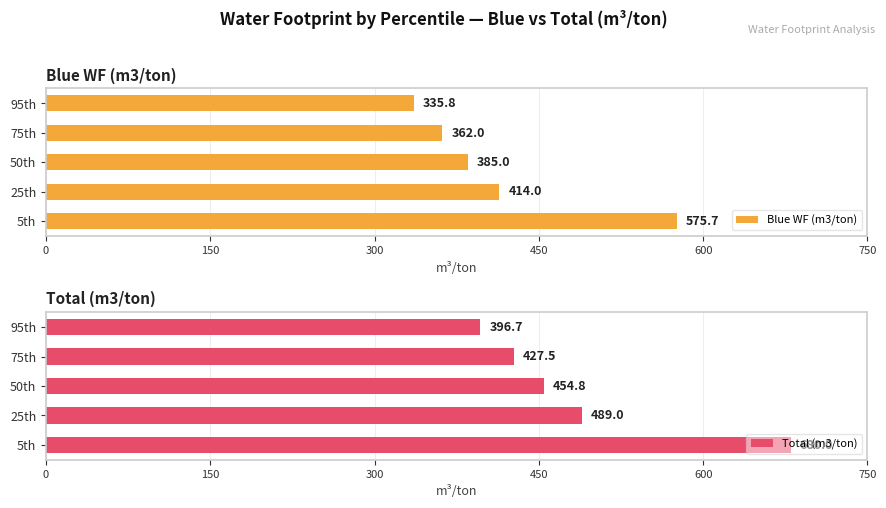

What is the approximate value of Blue WF (m3/ton) at 50th?

385.0